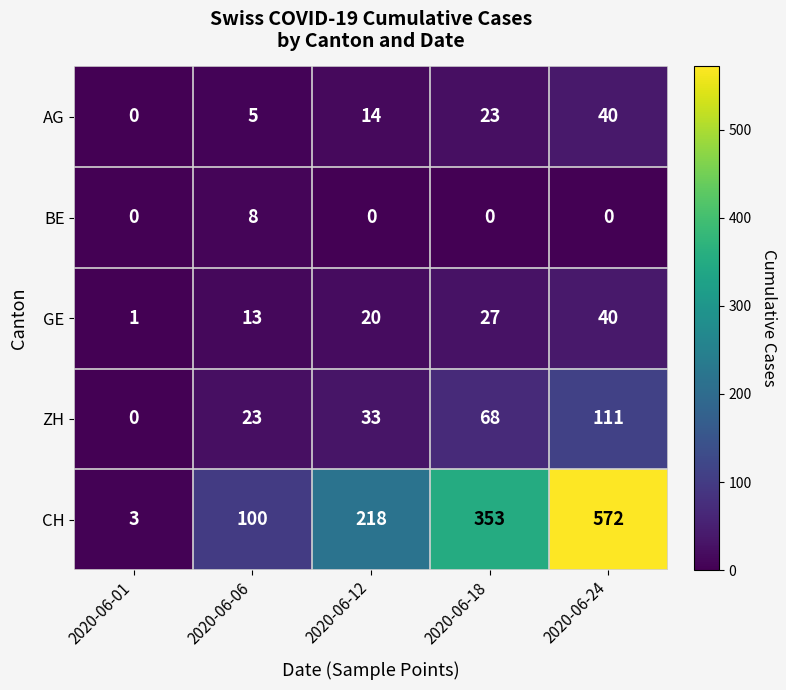

At how many categories does at least one series exceed 112?

3